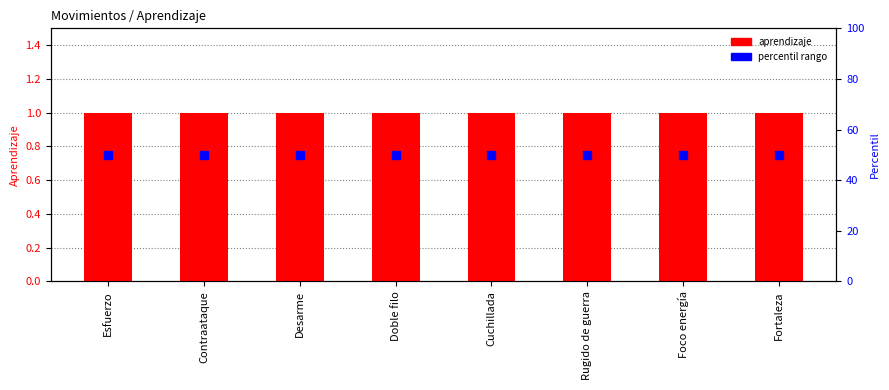

Is the value of aprendizaje at Contraataque greater than the value of percentil rango at Doble filo?

No